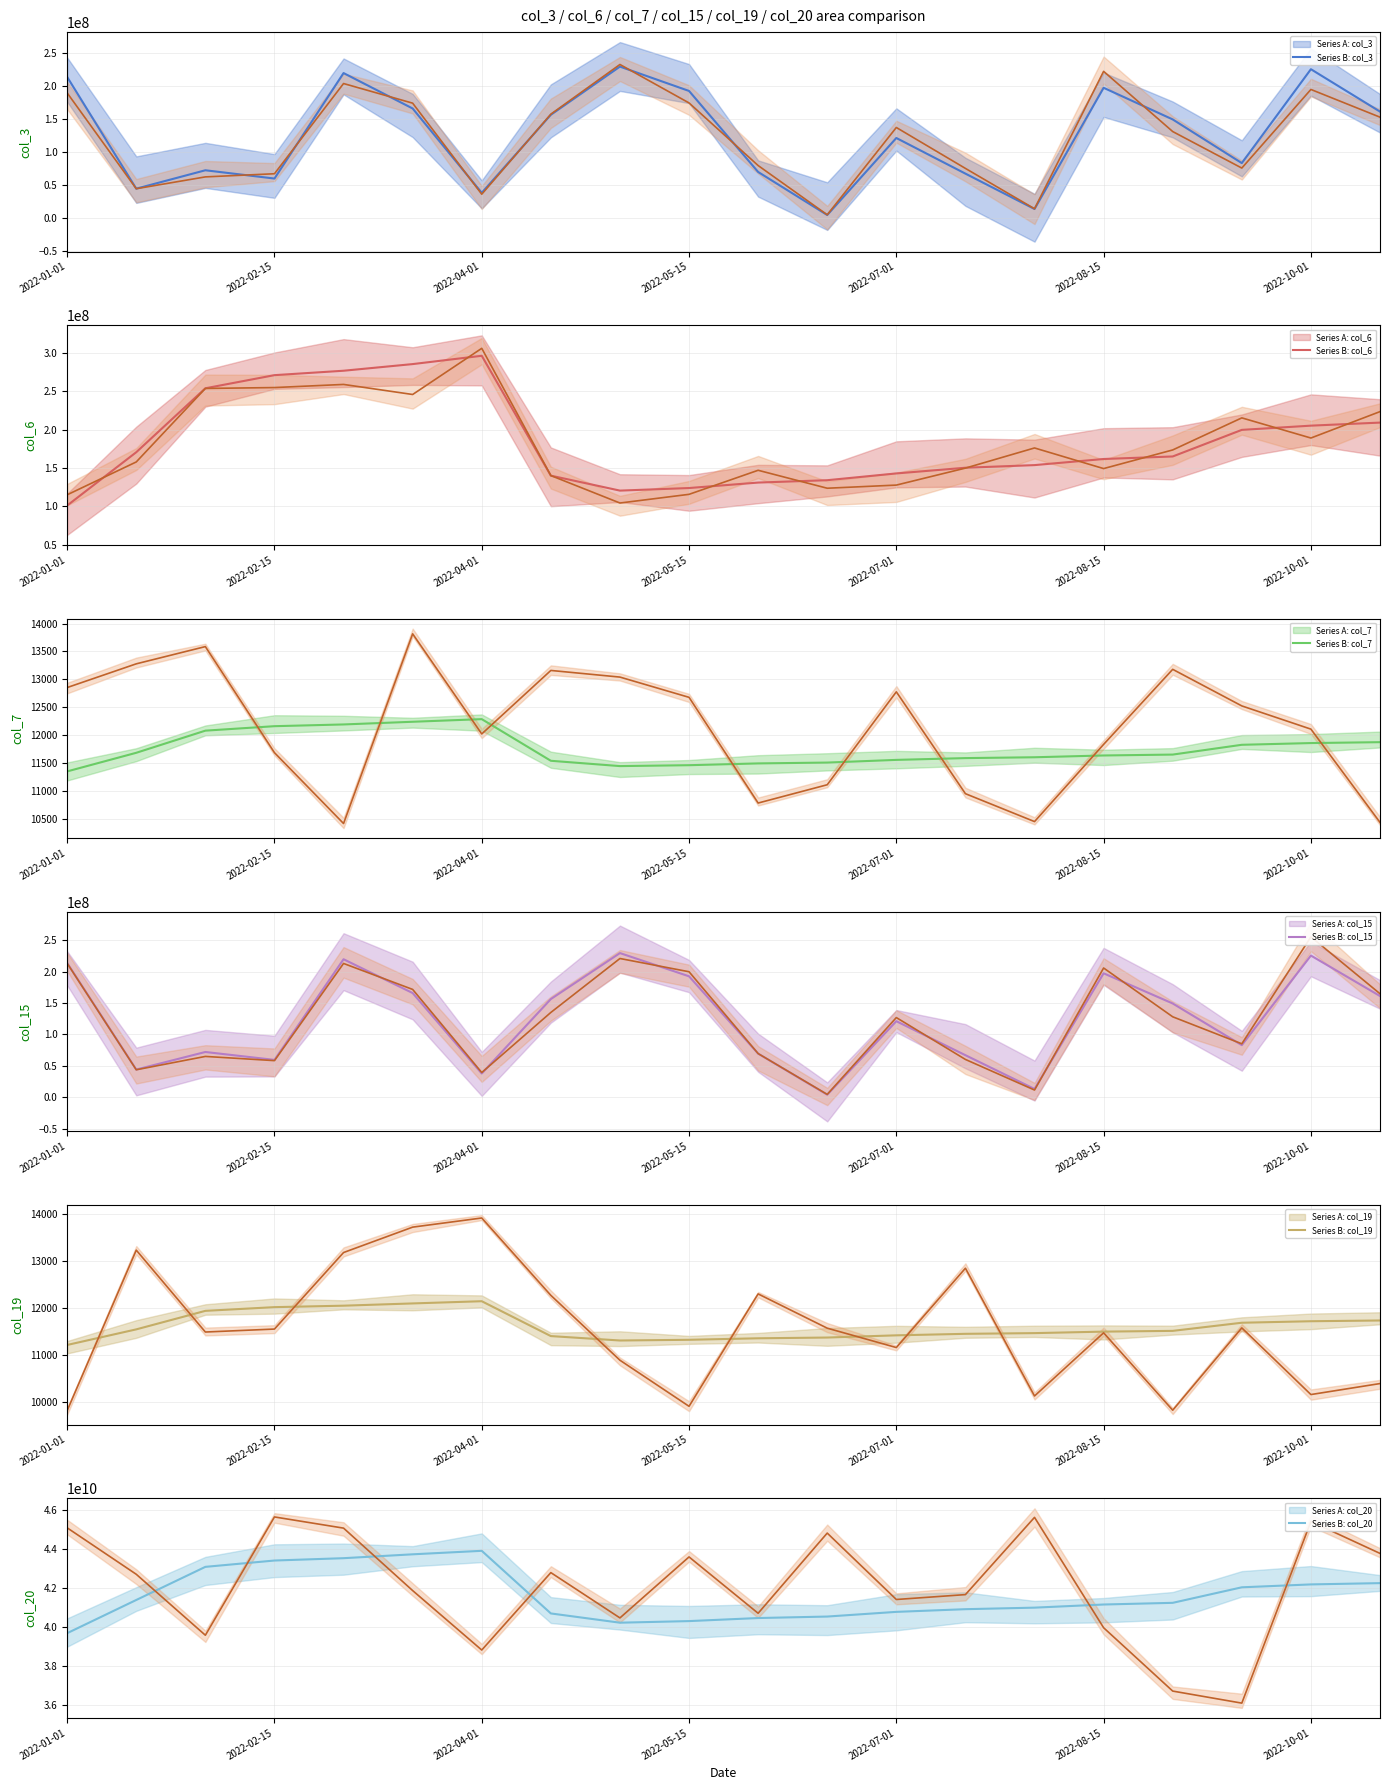

Is it true that col_6 equals 100927389 at 2022-01-01?

True